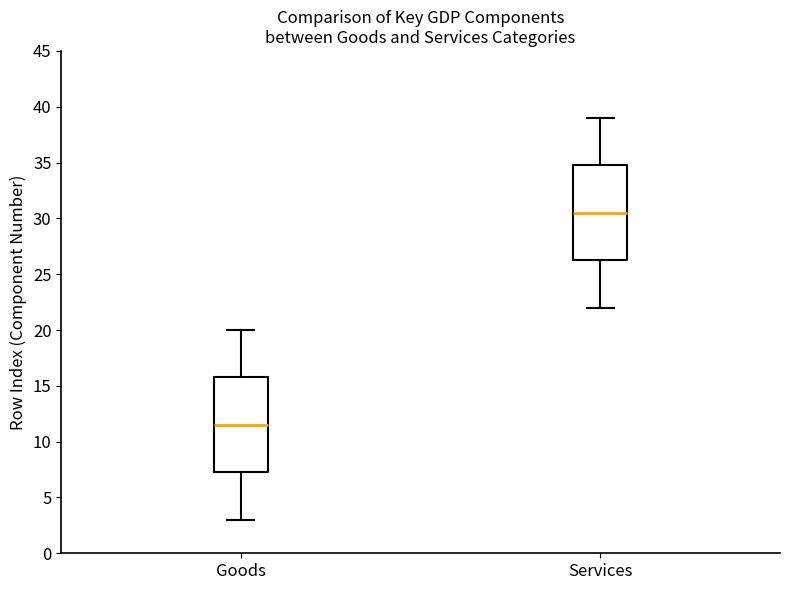

Which box has the highest median line?

Services